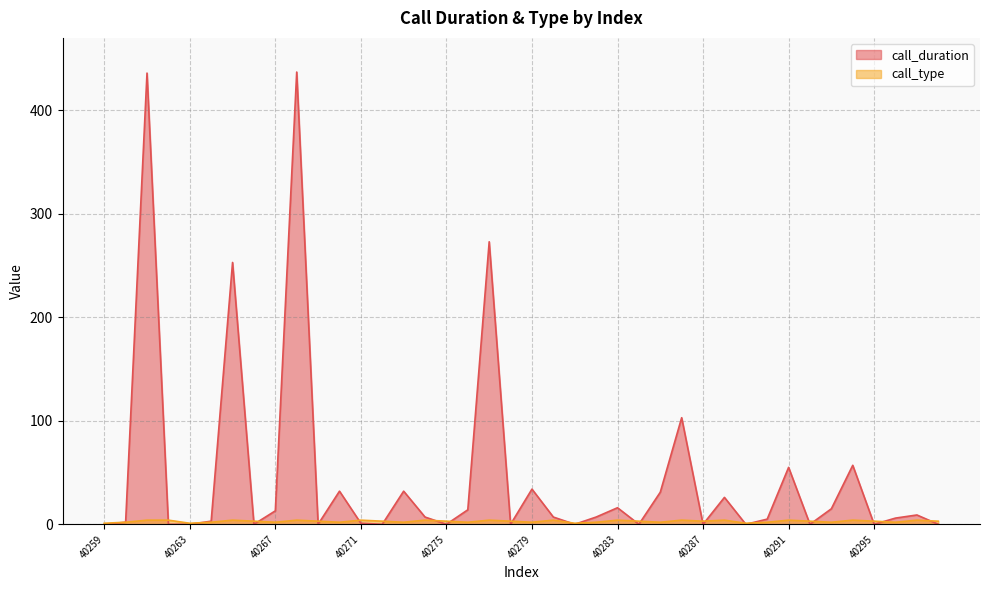

Rank the series at 40260 from highest to lowest value.

call_duration, call_type